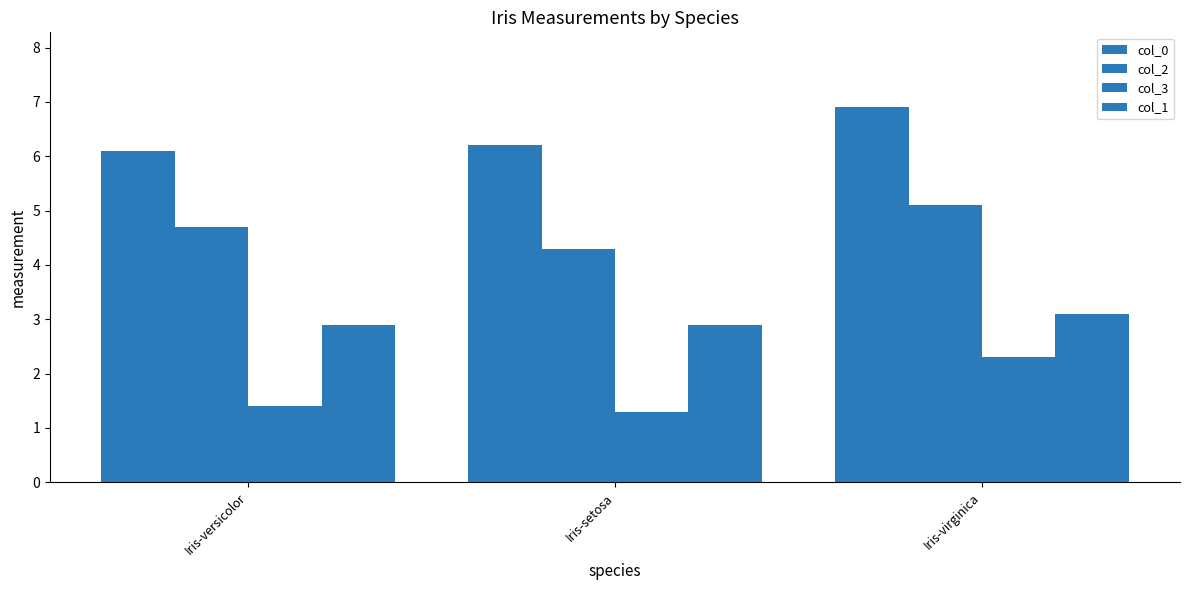

Does the chart contain stacked bars?

No